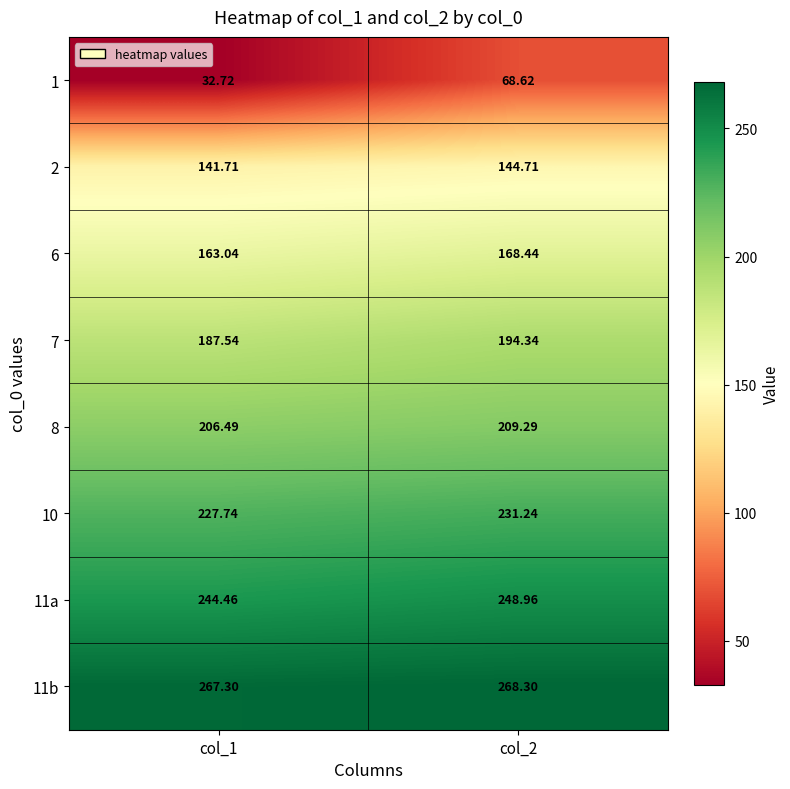

Is the value of 2 at col_1 greater than the value of 6 at col_1?

No